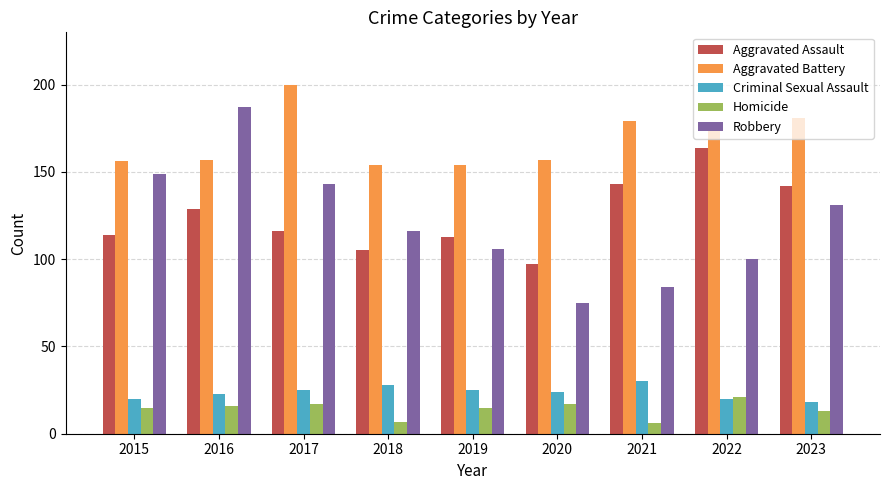

What is the difference between the Criminal Sexual Assault values at 2016 and 2015?

3